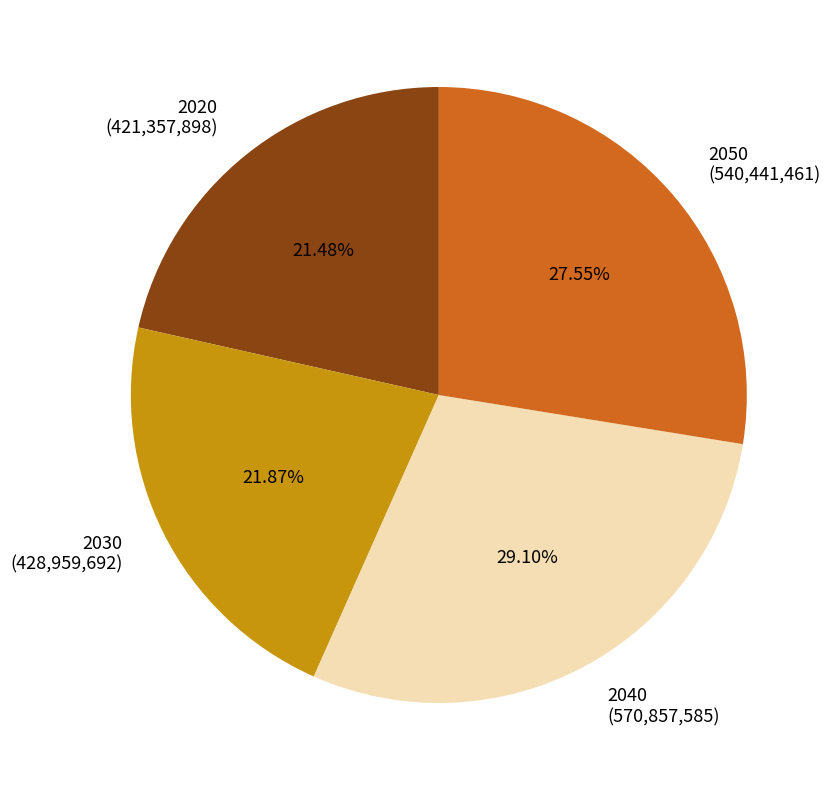

Does 2020 account for over 50% of the chart?

No